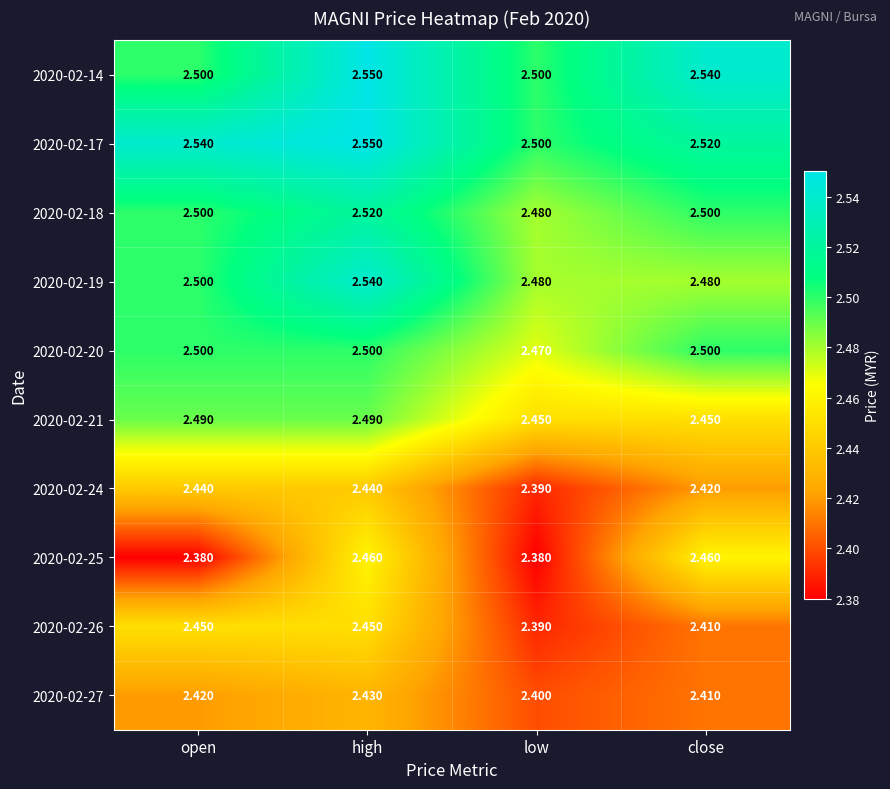

At which label does 2020-02-19 reach its peak?

high